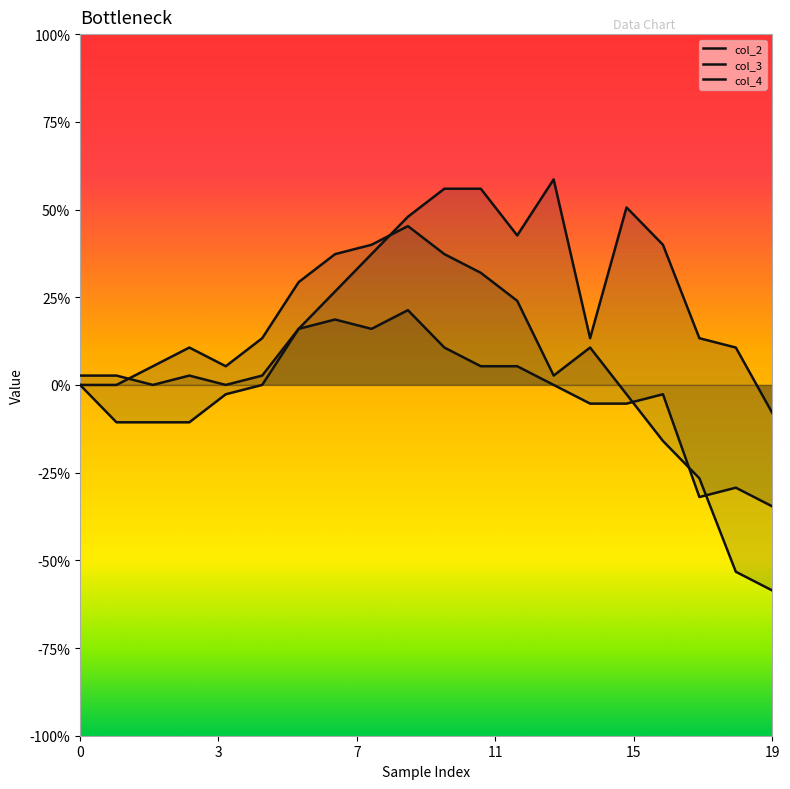

At how many categories does at least one series exceed 0?

19